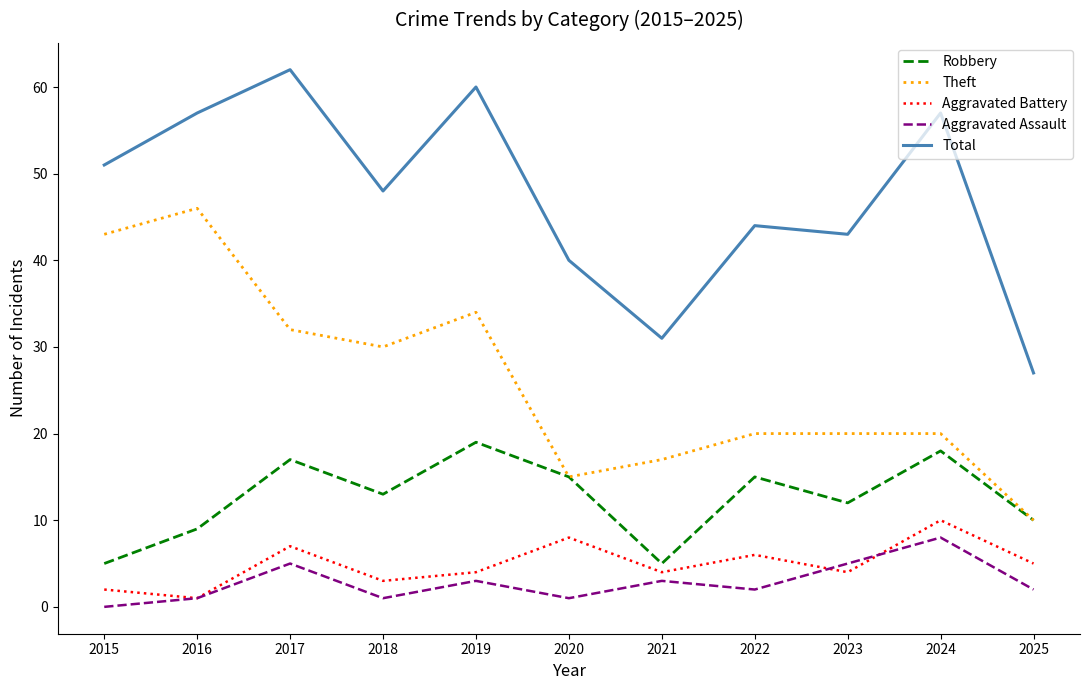

True or false: Theft and Aggravated Assault cross at least once.

False